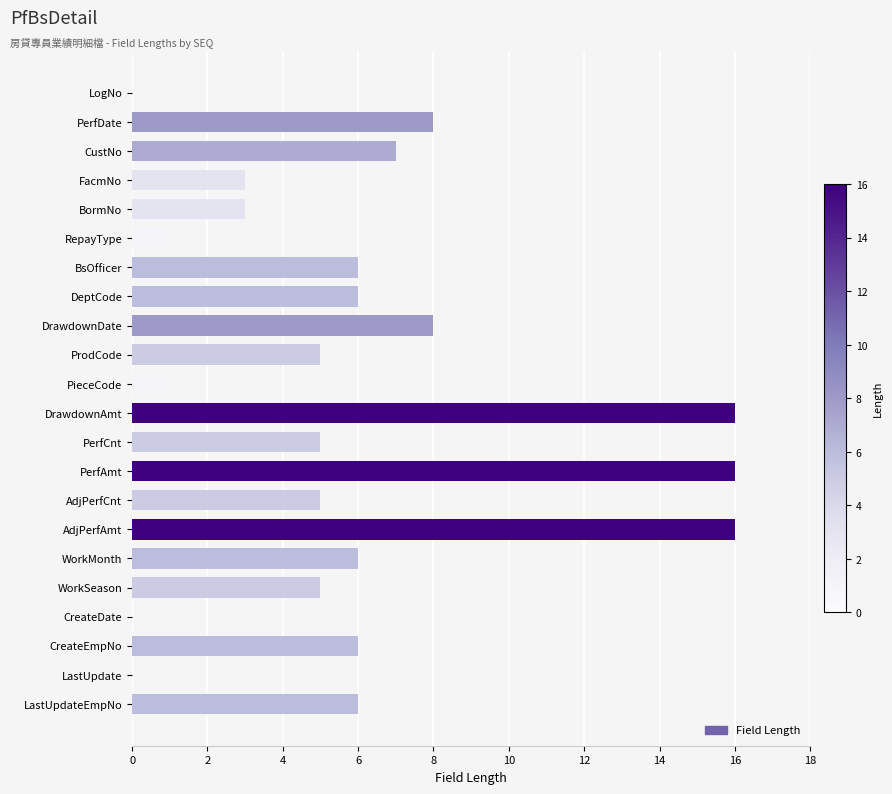

Reading top to bottom, what are all the values shown in this chart?

LogNo=0	PerfDate=8	CustNo=7	FacmNo=3	BormNo=3	RepayType=1	BsOfficer=6	DeptCode=6	DrawdownDate=8	ProdCode=5	PieceCode=1	DrawdownAmt=16	PerfCnt=5	PerfAmt=16	AdjPerfCnt=5	AdjPerfAmt=16	WorkMonth=6	WorkSeason=5	CreateDate=0	CreateEmpNo=6	LastUpdate=0	LastUpdateEmpNo=6